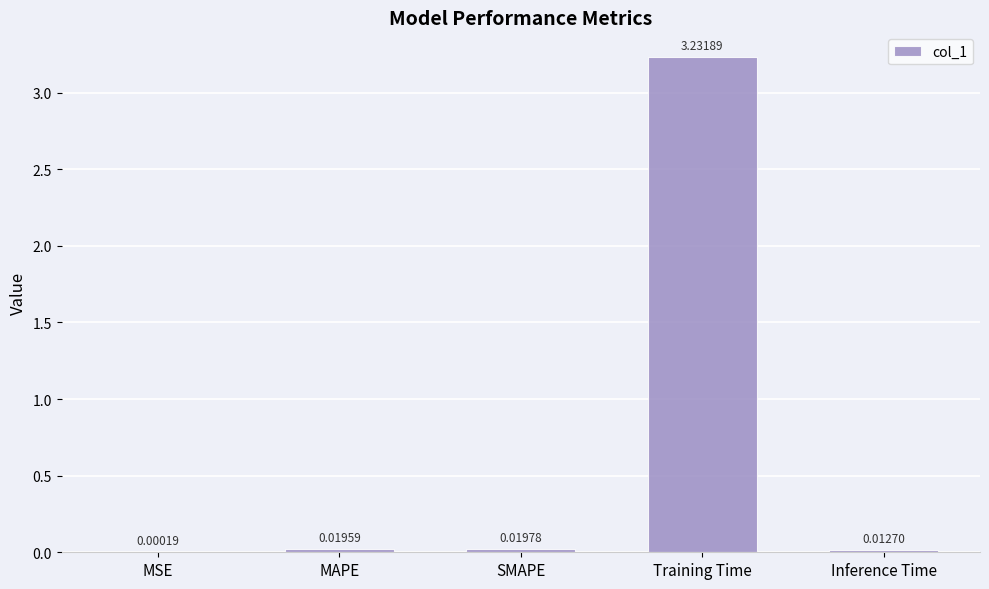

Which label corresponds to the largest value in the chart?

Training Time